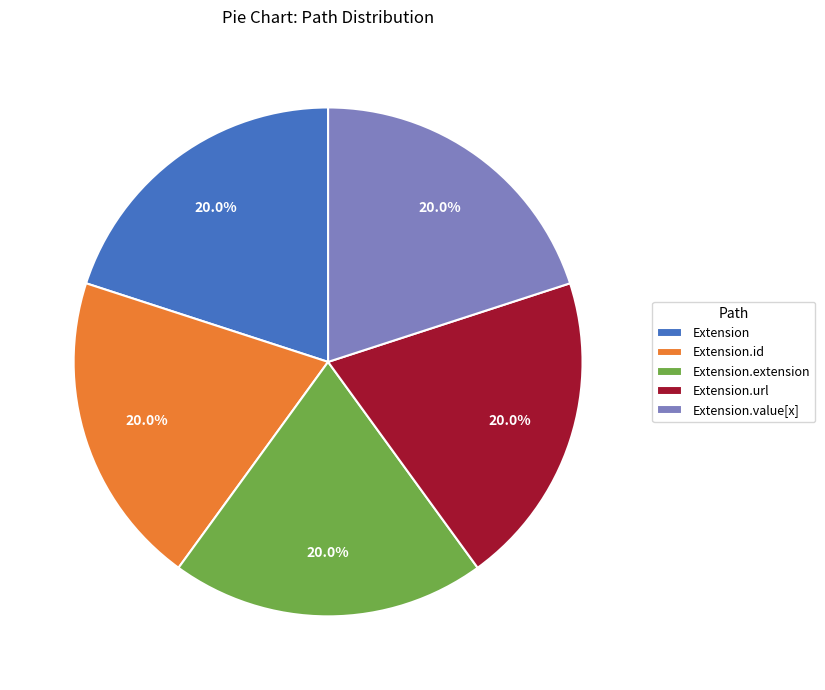

What is the ratio of the value at Extension to the value at Extension.extension?

1.0